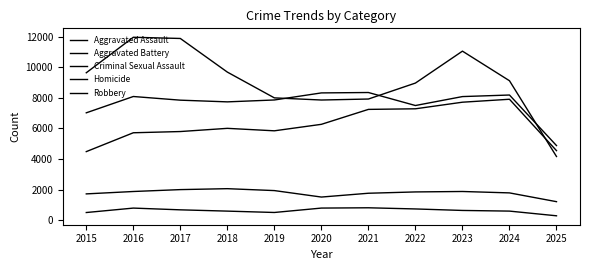

Reading left to right, transcribe all the data shown in this chart.

Aggravated Assault: 2015=4480	2016=5713	2017=5793	2018=6002	2019=5841	2020=6265	2021=7242	2022=7281	2023=7712	2024=7905	2025=4544
Aggravated Battery: 2015=7018	2016=8085	2017=7845	2018=7734	2019=7858	2020=8320	2021=8346	2022=7495	2023=8080	2024=8182	2025=4876
Criminal Sexual Assault: 2015=1715	2016=1871	2017=1995	2018=2056	2019=1931	2020=1508	2021=1757	2022=1843	2023=1872	2024=1780	2025=1206
Homicide: 2015=496	2016=786	2017=672	2018=588	2019=499	2020=787	2021=806	2022=730	2023=632	2024=589	2025=282
Robbery: 2015=9638	2016=11960	2017=11881	2018=9681	2019=7995	2020=7855	2021=7920	2022=8964	2023=11052	2024=9116	2025=4160